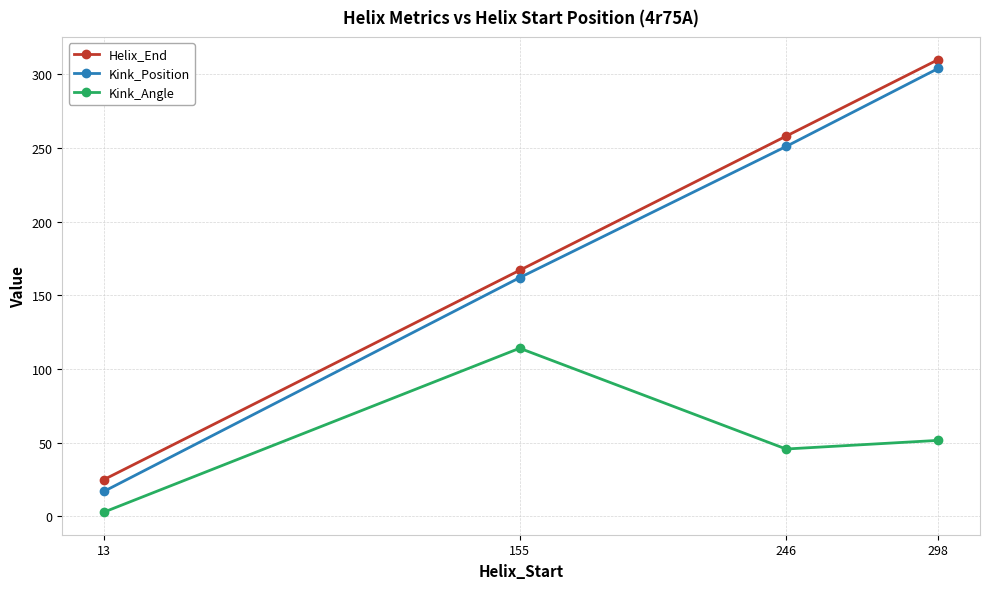

True or false: Helix_End and Kink_Position intersect in this chart.

False